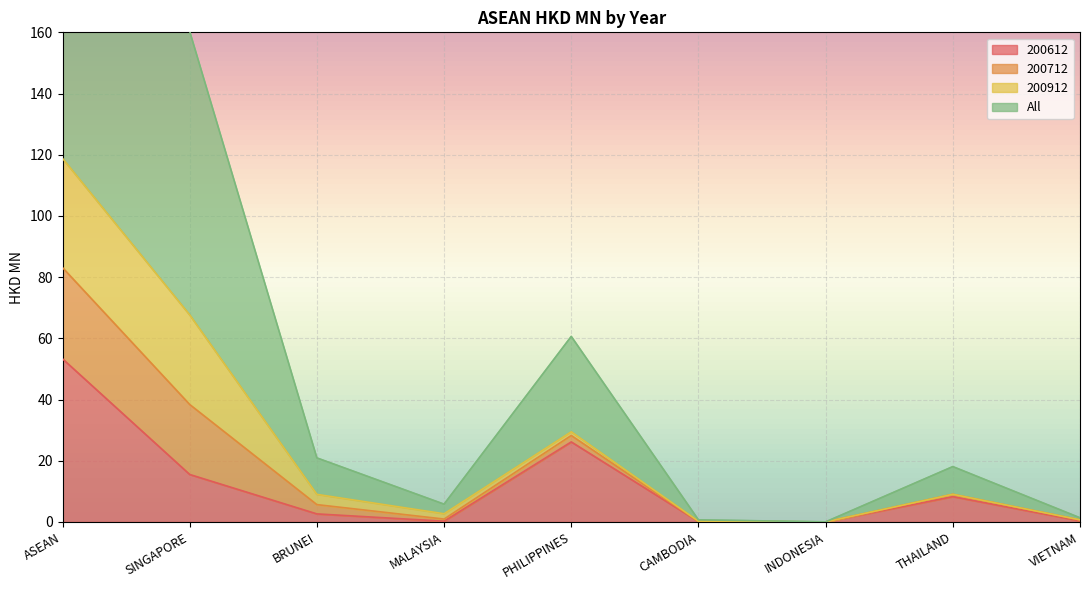

What value does the All series have at PHILIPPINES?

60.6